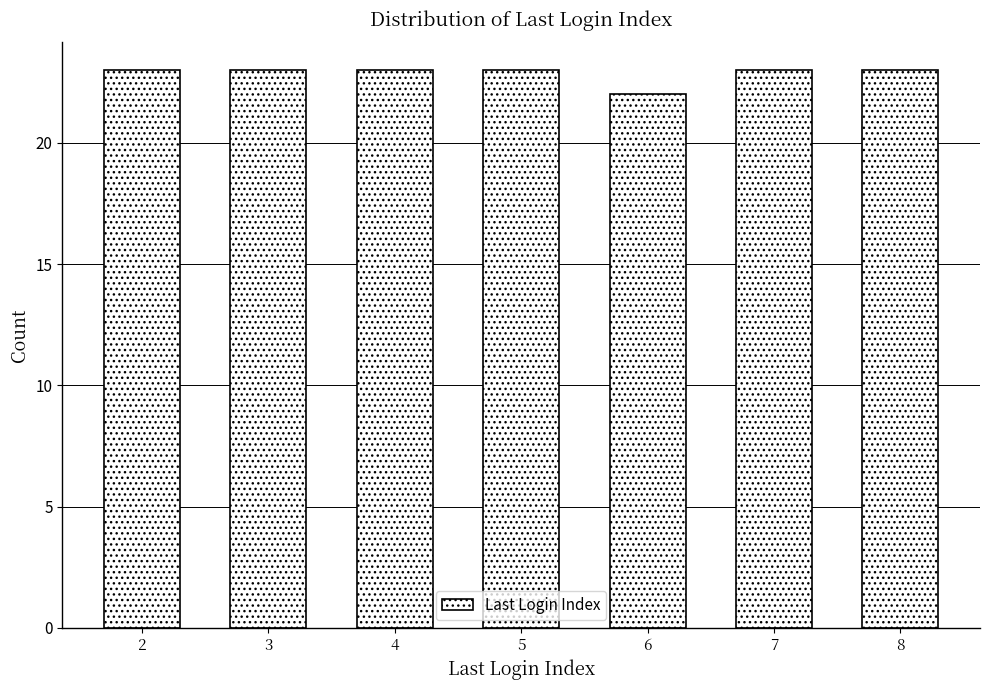

Reading right to left, transcribe all the data shown in this chart.

8=23	7=23	6=22	5=23	4=23	3=23	2=23